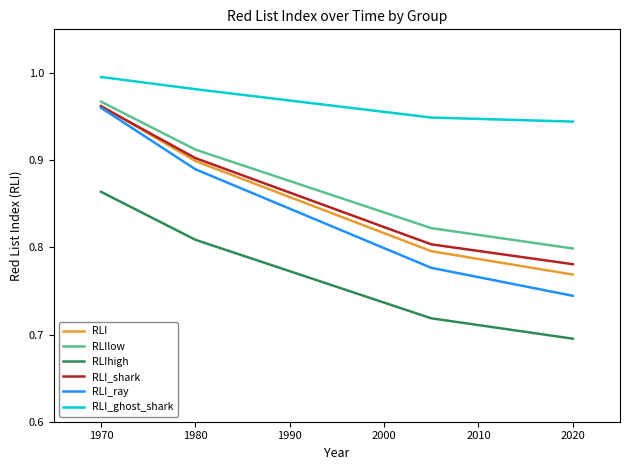

Which series has the largest range (max minus min)?

RLI_ray